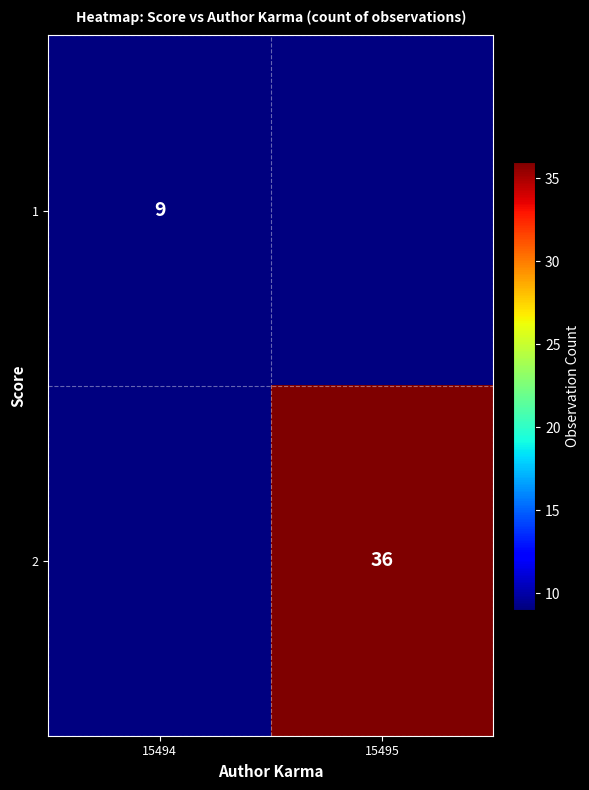

The value of 1 at 15494 is 5. True or false?

False